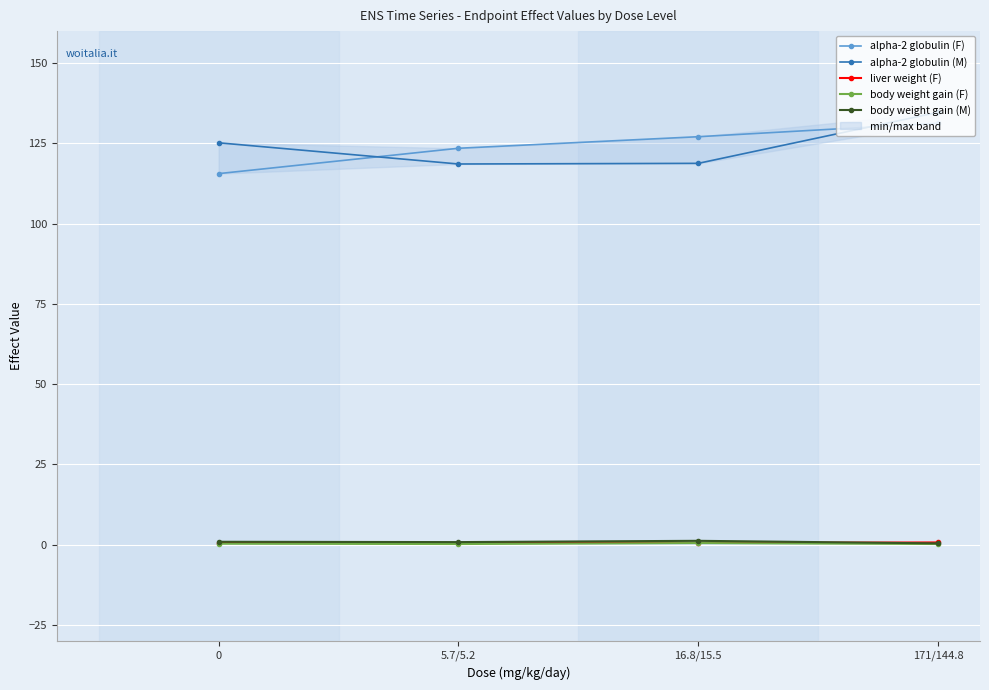

True or false: alpha-2 globulin (F) and liver weight (F) intersect in this chart.

False